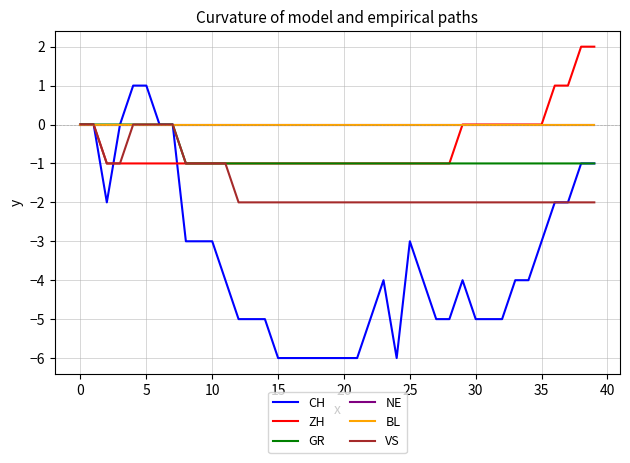

Does the chart display data point markers on the line(s)?

No